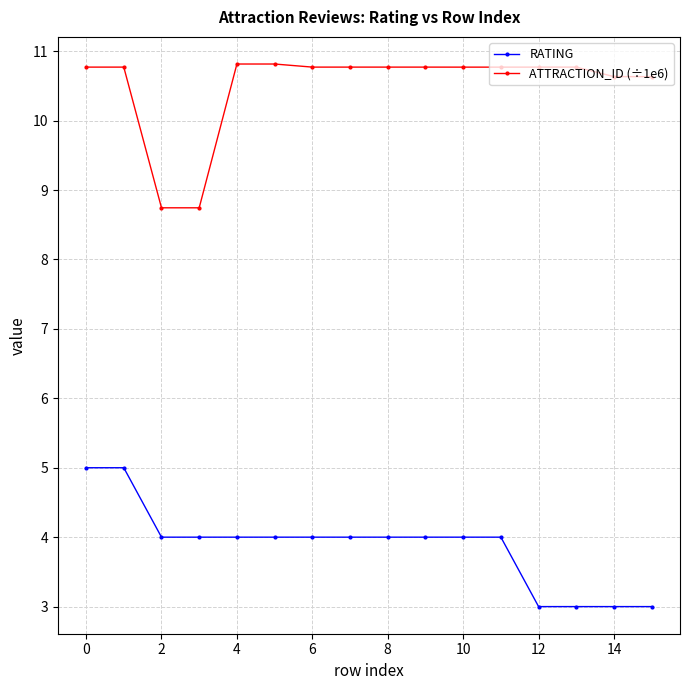

What is the sum of all ATTRACTION_ID (÷1e6) values?

168.1